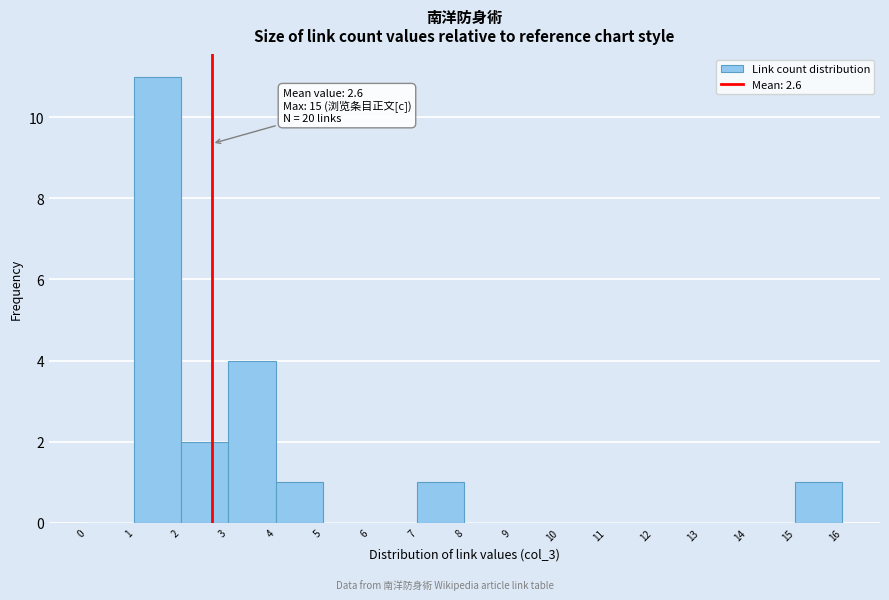

Which range on the x-axis has the tallest bar?

1 to 2